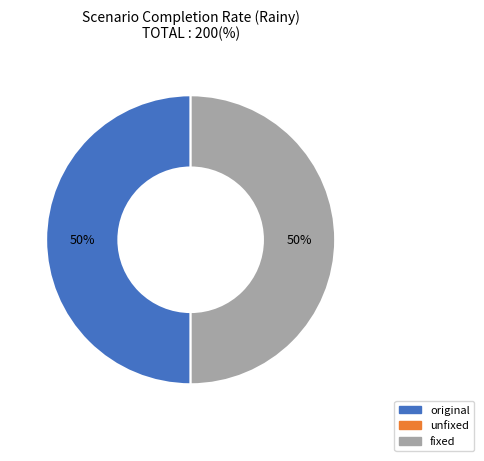

To the nearest percent, what is the average slice percentage?

50%